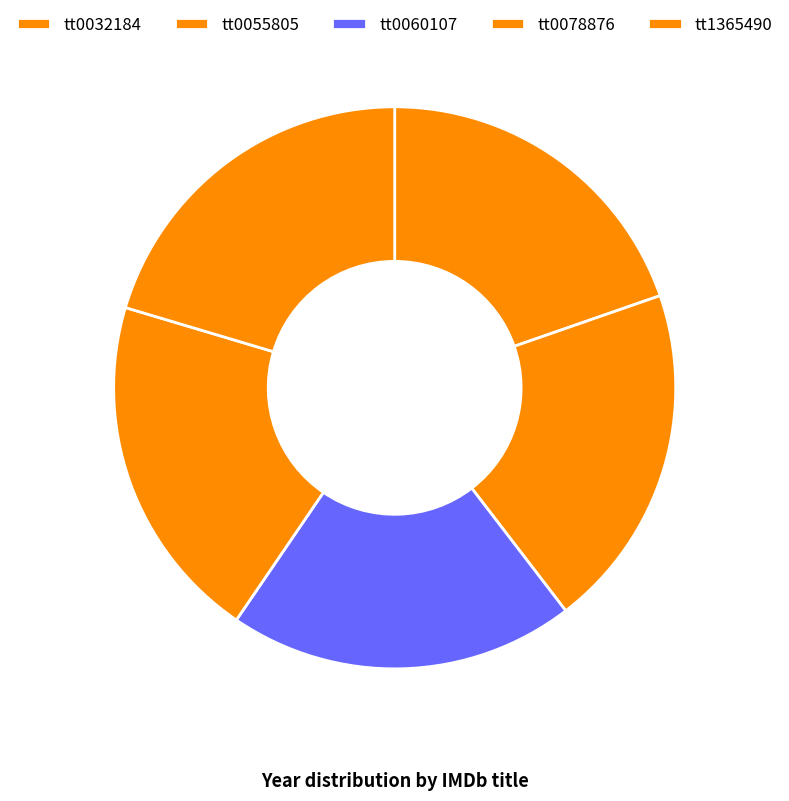

Which slice is the largest?

tt1365490